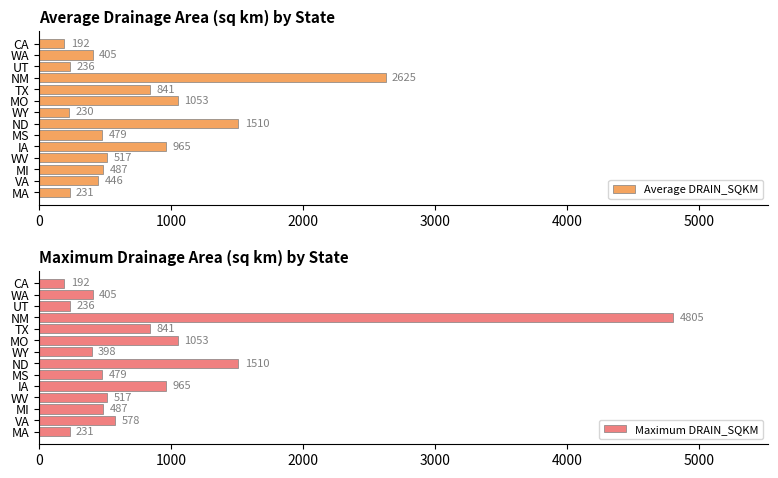

What are all the series names shown in the legend?

Average DRAIN_SQKM, Maximum DRAIN_SQKM